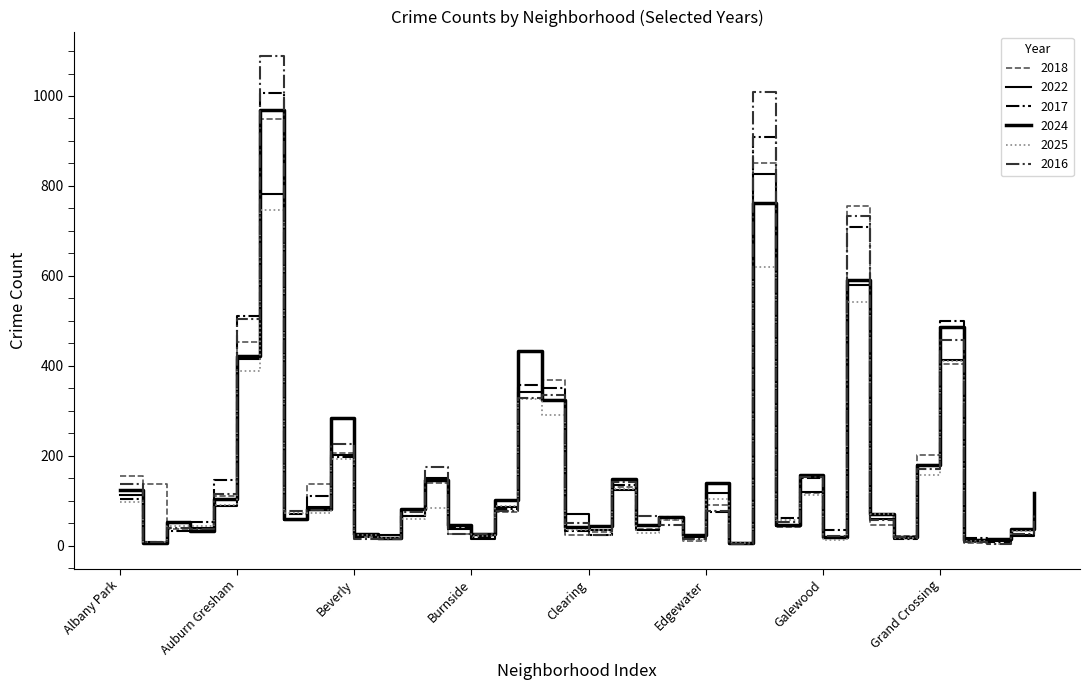

Does the chart display data point markers on the line(s)?

No